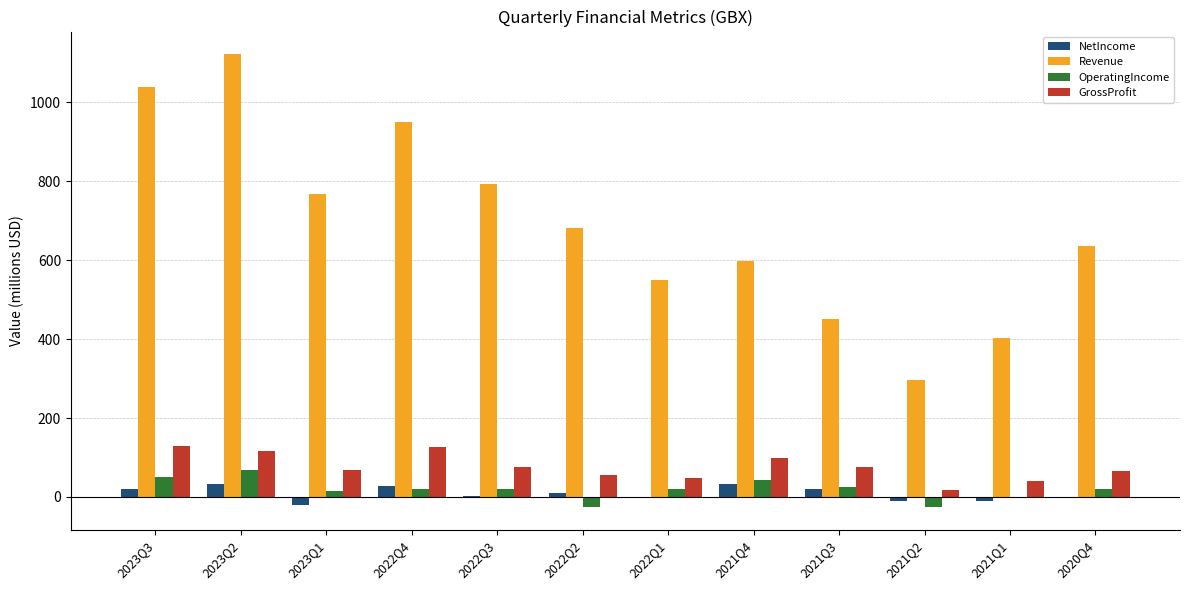

The value of Revenue at 2023Q1 is 766.5. True or false?

True